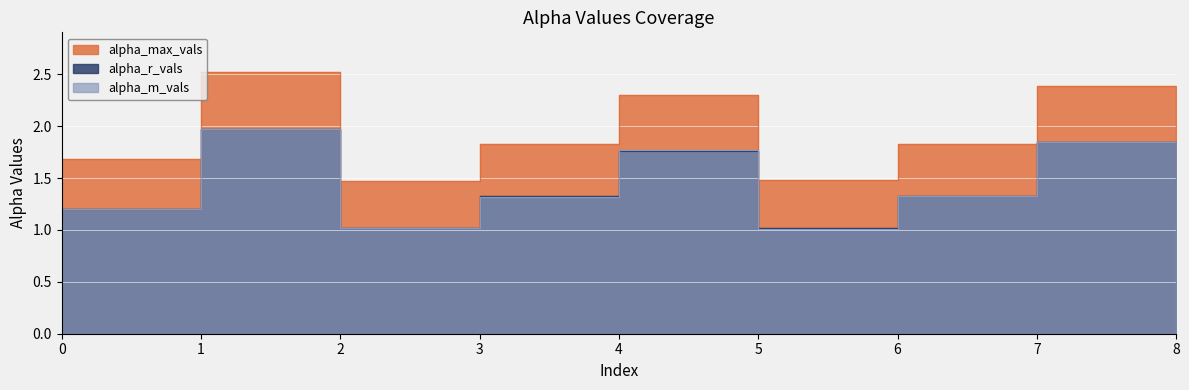

List the series in order of their peak value, lowest first.

alpha_r_vals, alpha_m_vals, alpha_max_vals